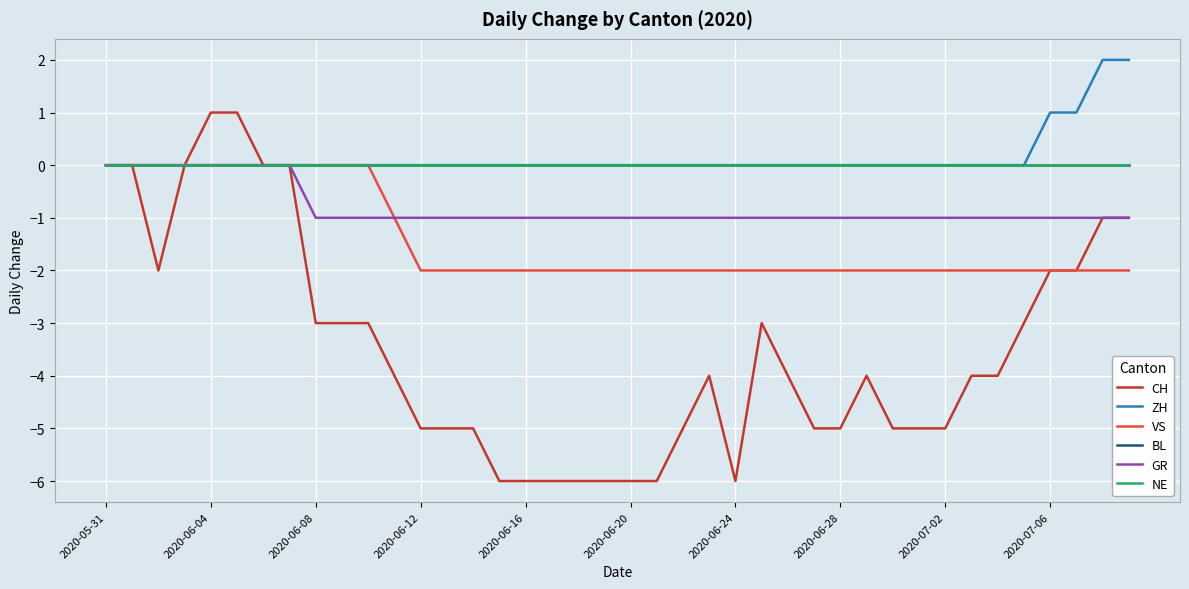

True or false: NE and VS cross at least once.

False